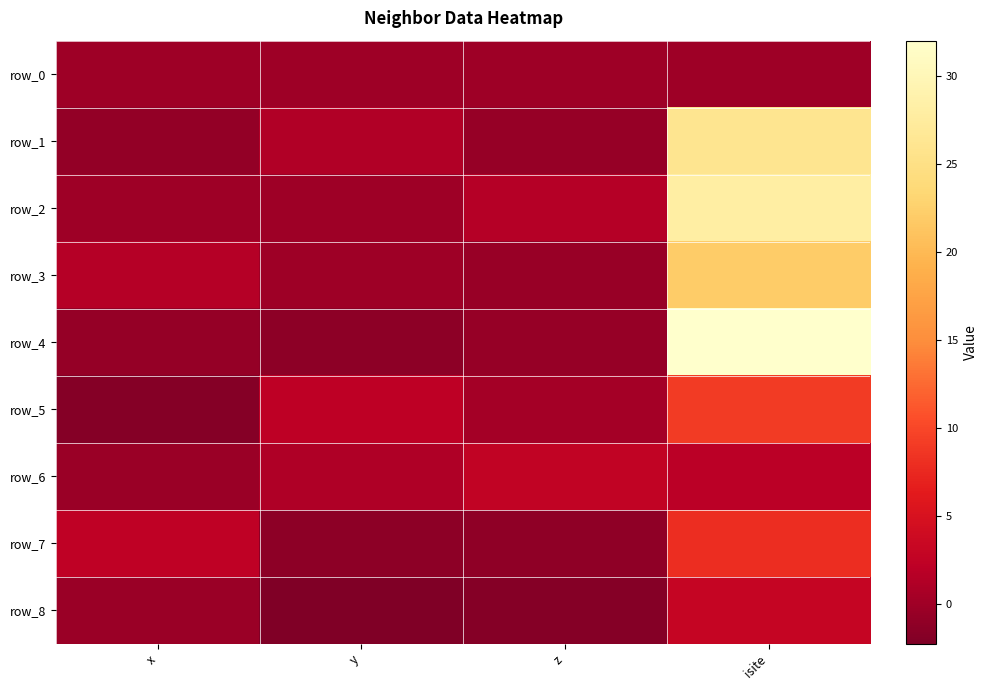

What is the lowest value of the row_4 series?

-1.3